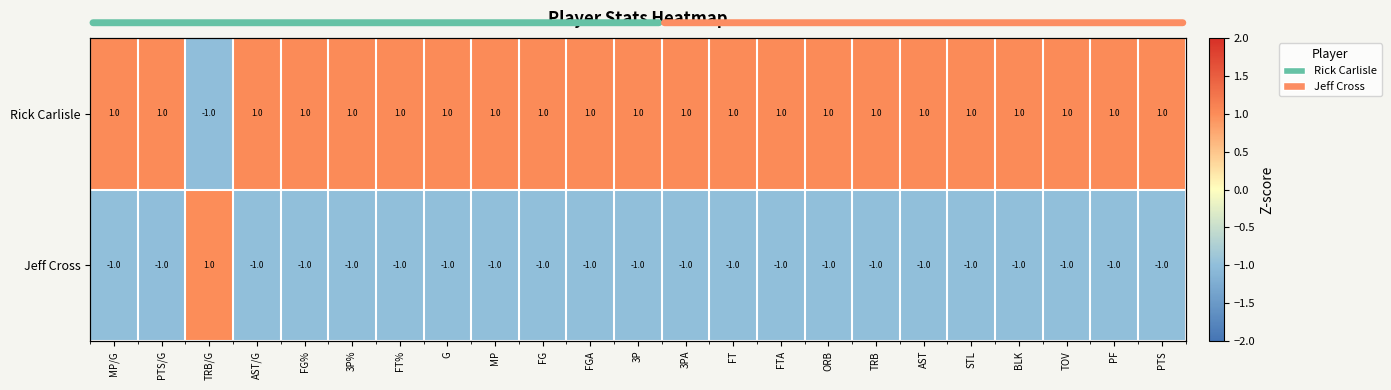

List the labels in order of Rick Carlisle value, largest first.

MP/G, FT%, FG%, AST/G, 3P%, G, MP, FG, FGA, 3P, 3PA, FT, FTA, ORB, TRB, AST, STL, BLK, TOV, PF, PTS, PTS/G, TRB/G